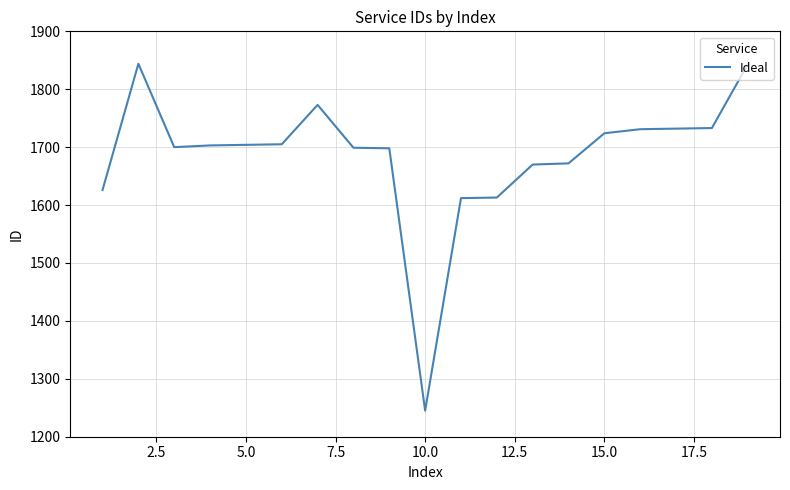

What is the difference between the maximum and minimum values?

599